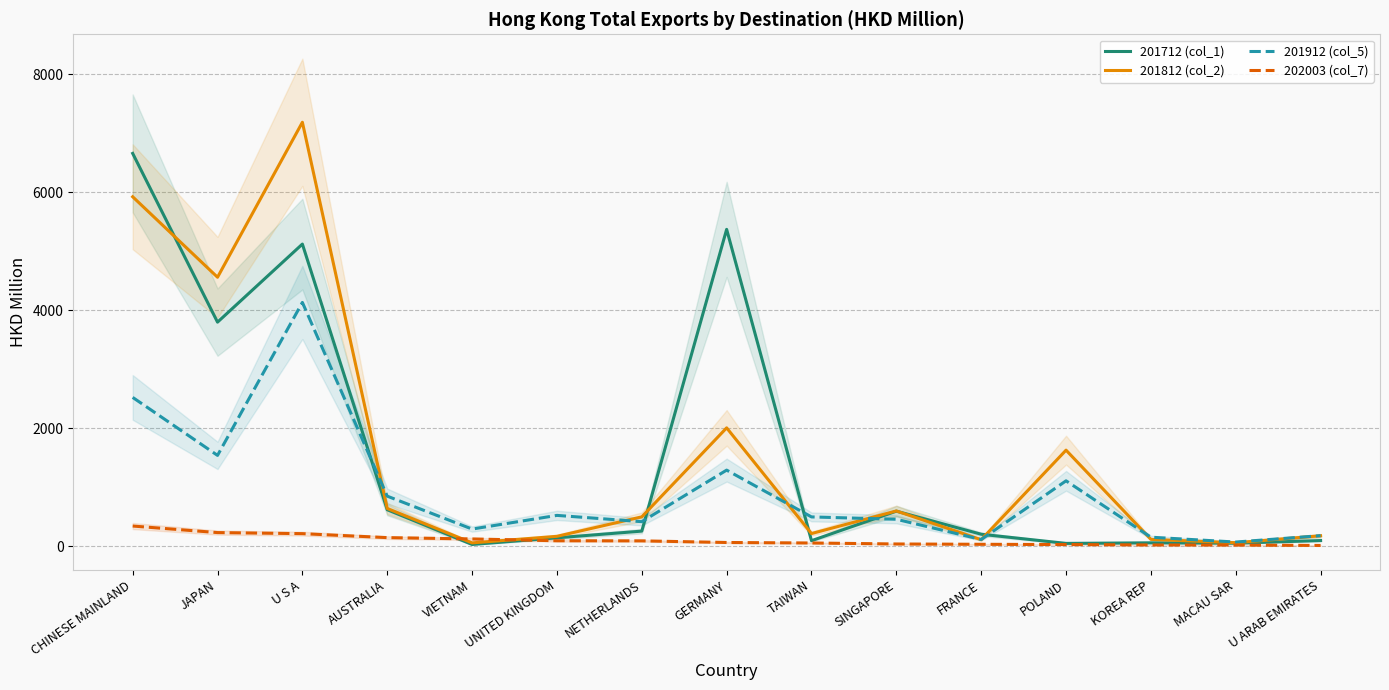

Which has a higher value, CHINESE MAINLAND or SINGAPORE?

CHINESE MAINLAND